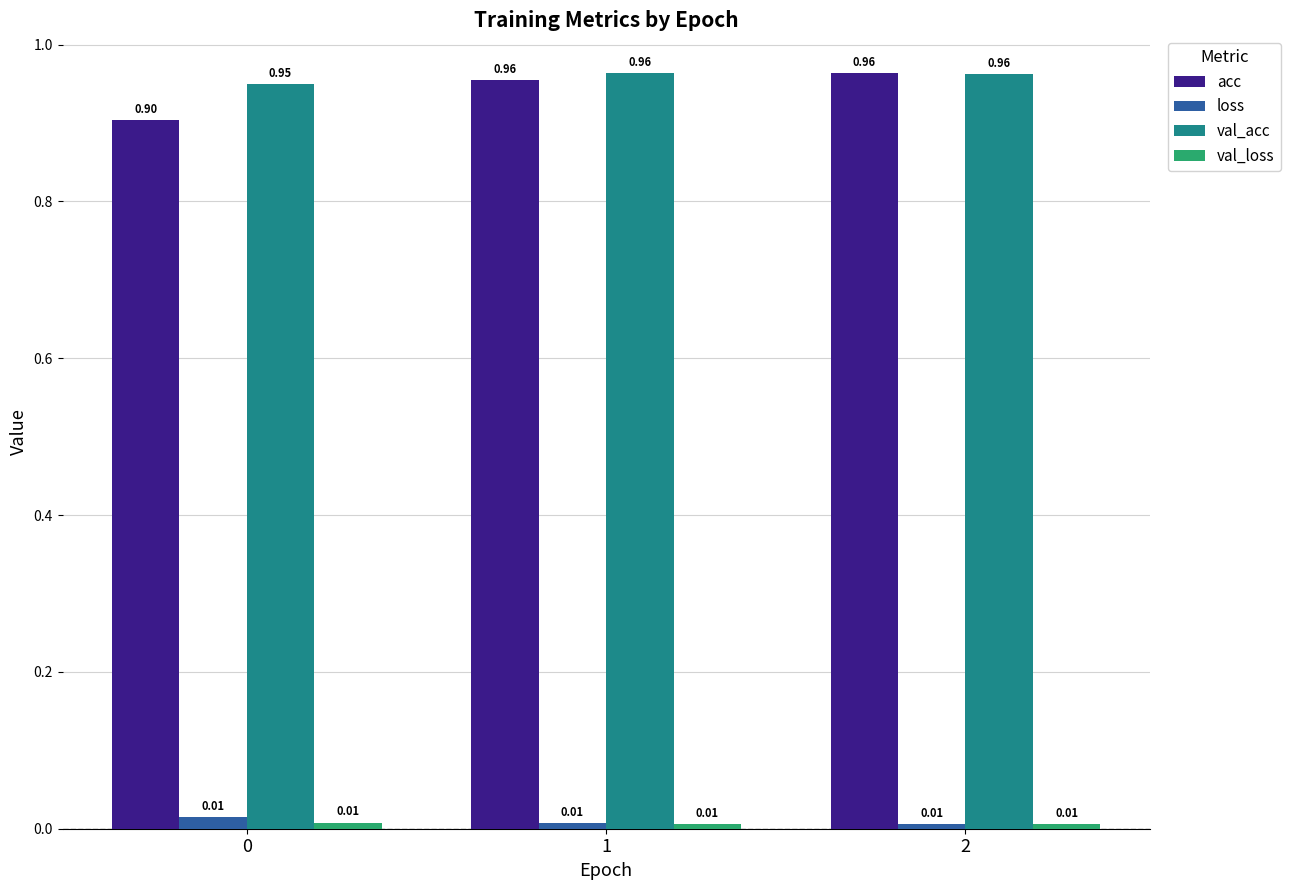

What is the spread (max minus min) of values at 0?

0.9